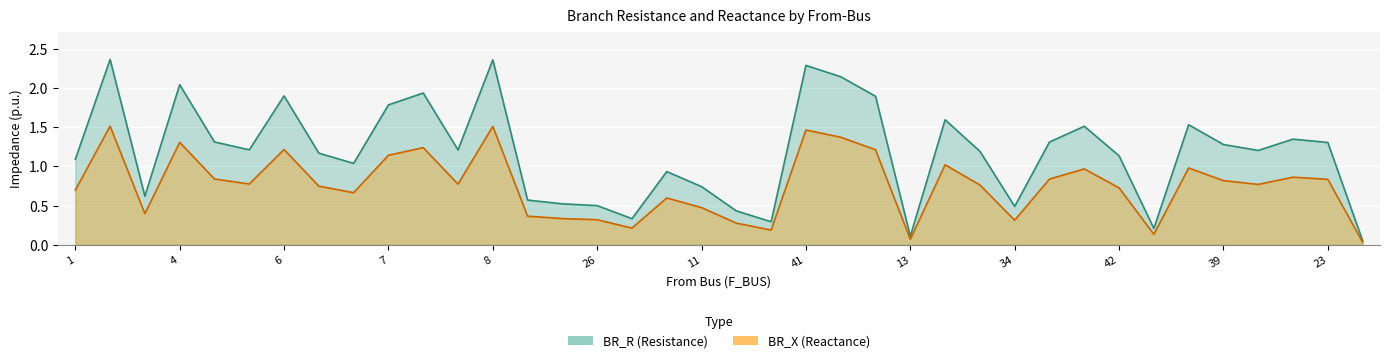

True or false: BR_X and BR_R intersect in this chart.

False